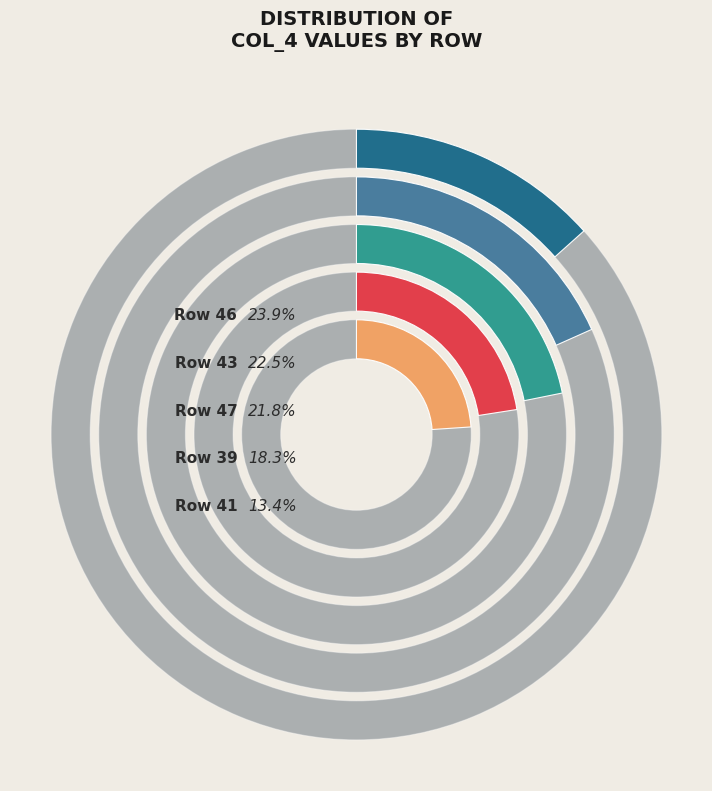

To the nearest percent, what is the difference between the 47 and 41 slice percentages?

8%